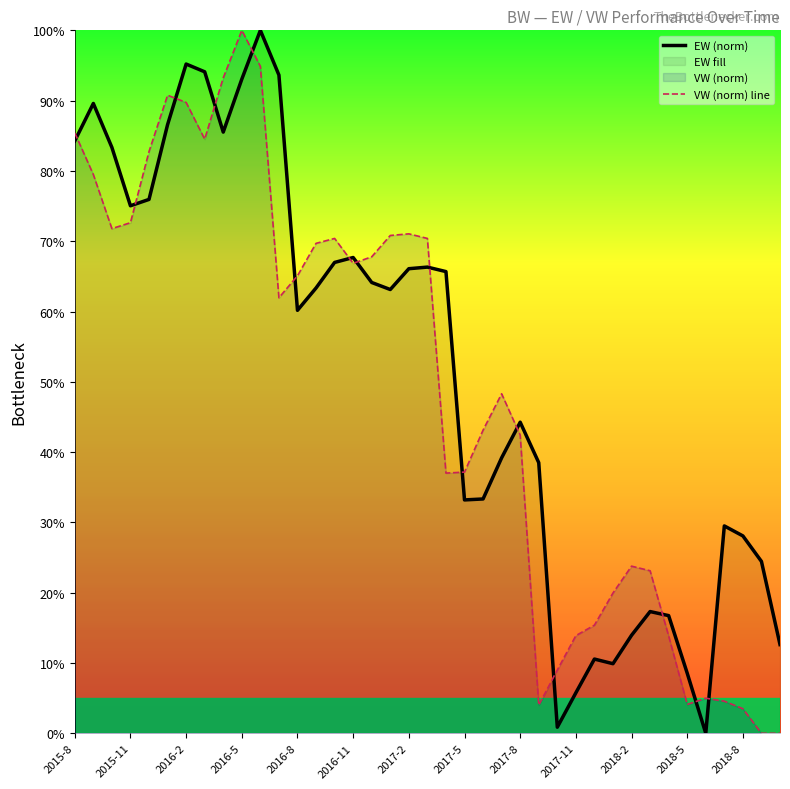

True or false: EW (norm) has a value of 52.3 at 22.

False